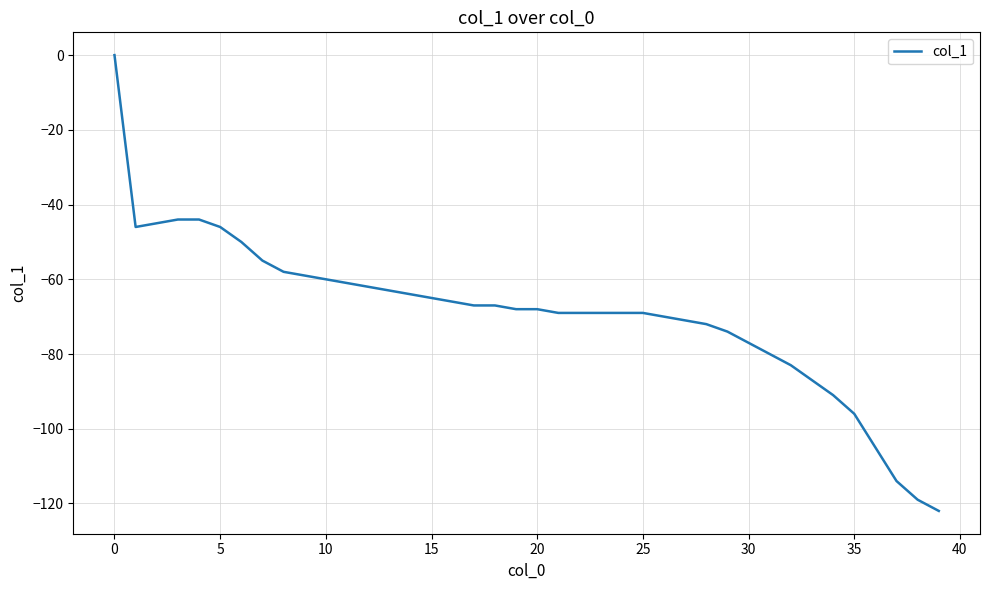

Does the chart display data point markers on the line(s)?

No